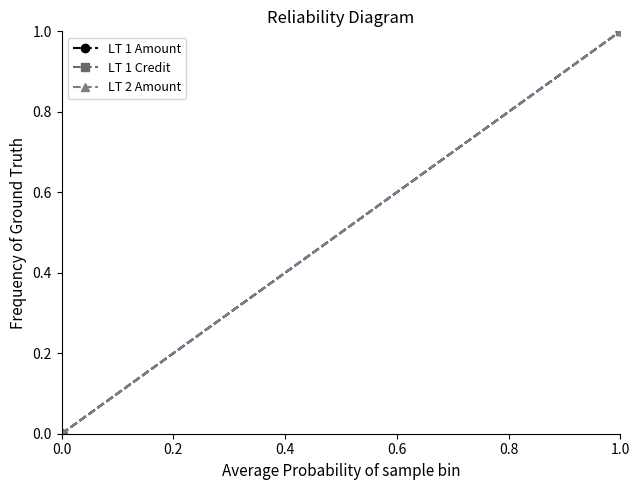

What is the difference between the maximum and minimum values in the LT 1 Amount series?

1